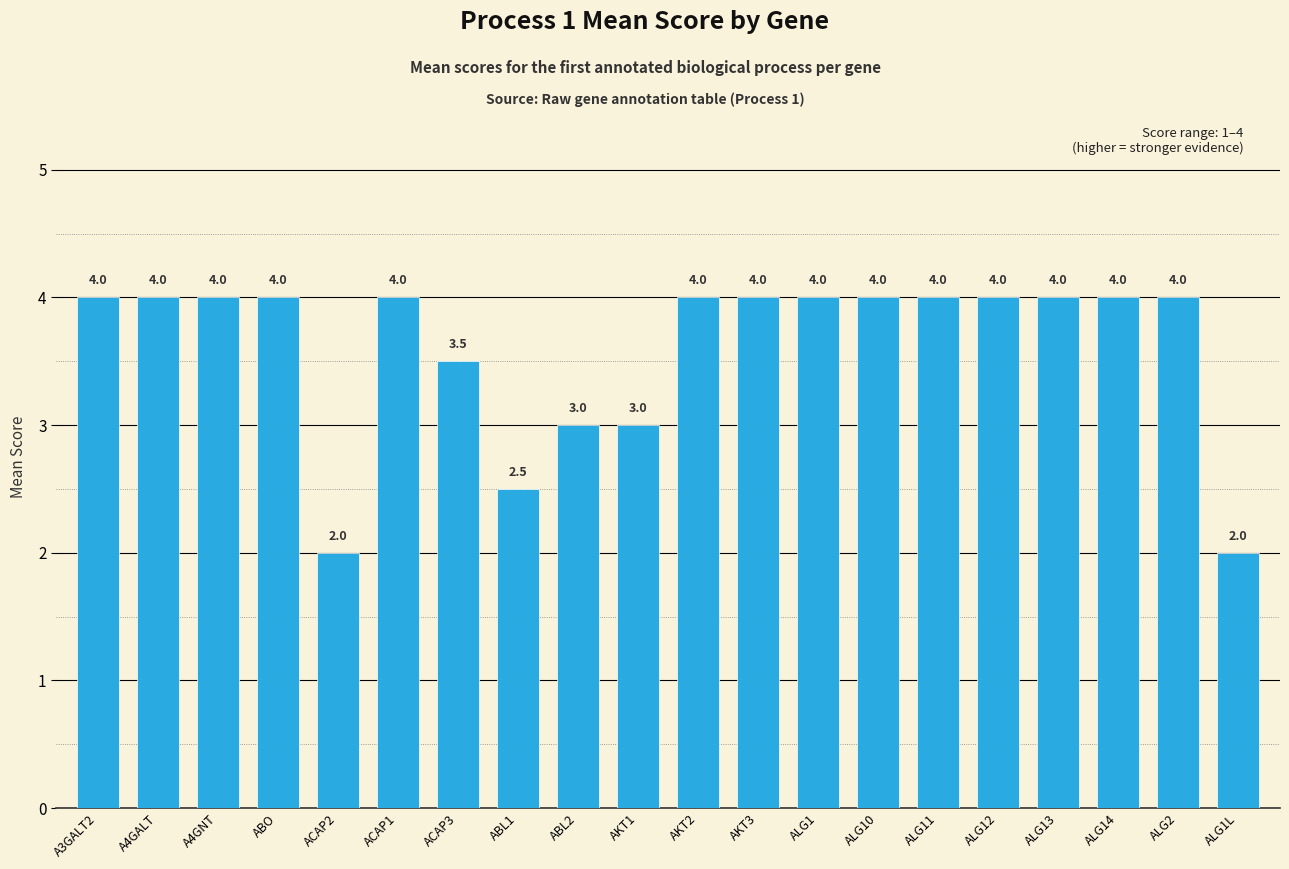

Which has a higher value, ACAP3 or ABL2?

ACAP3